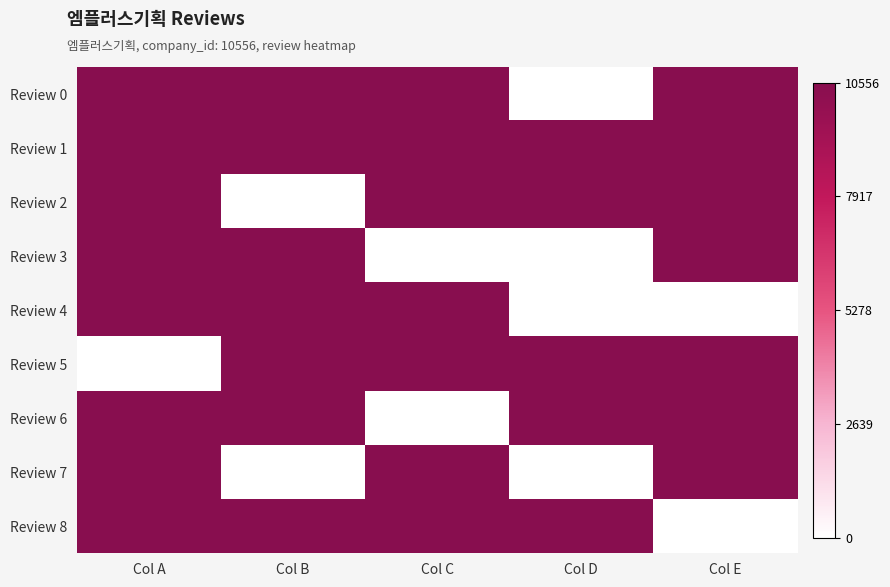

What is the greatest value displayed?

10556